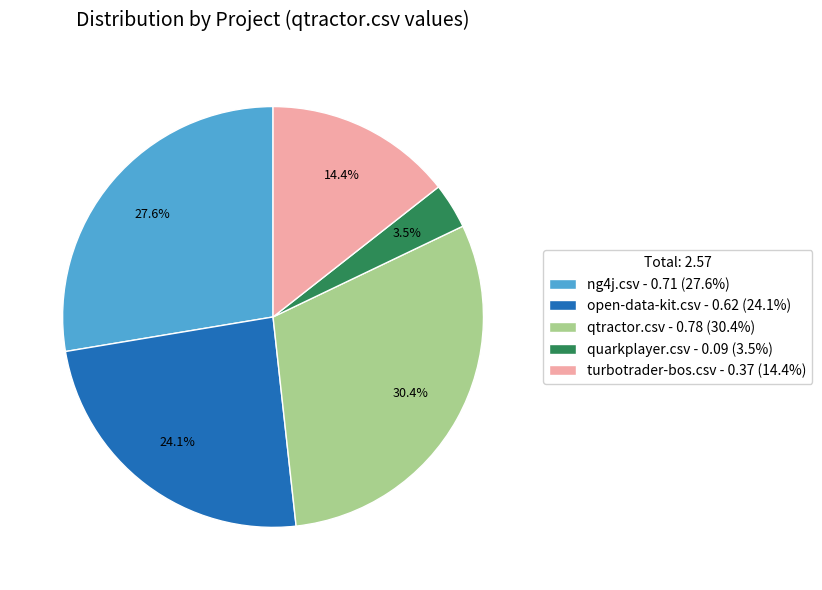

True or false: open-data-kit.csv accounts for 24% of the total.

True